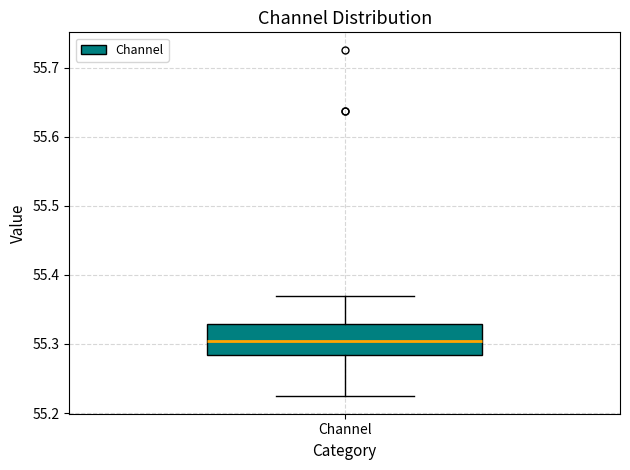

Transcribe this box plot: give where the median line is, the range the box spans, and where the two whiskers end, as read against the y-axis. The values are not printed on the chart, so give them approximately, as read against the axis.

median 55.30, box 55.28 to 55.33, whiskers 55.22 to 55.37